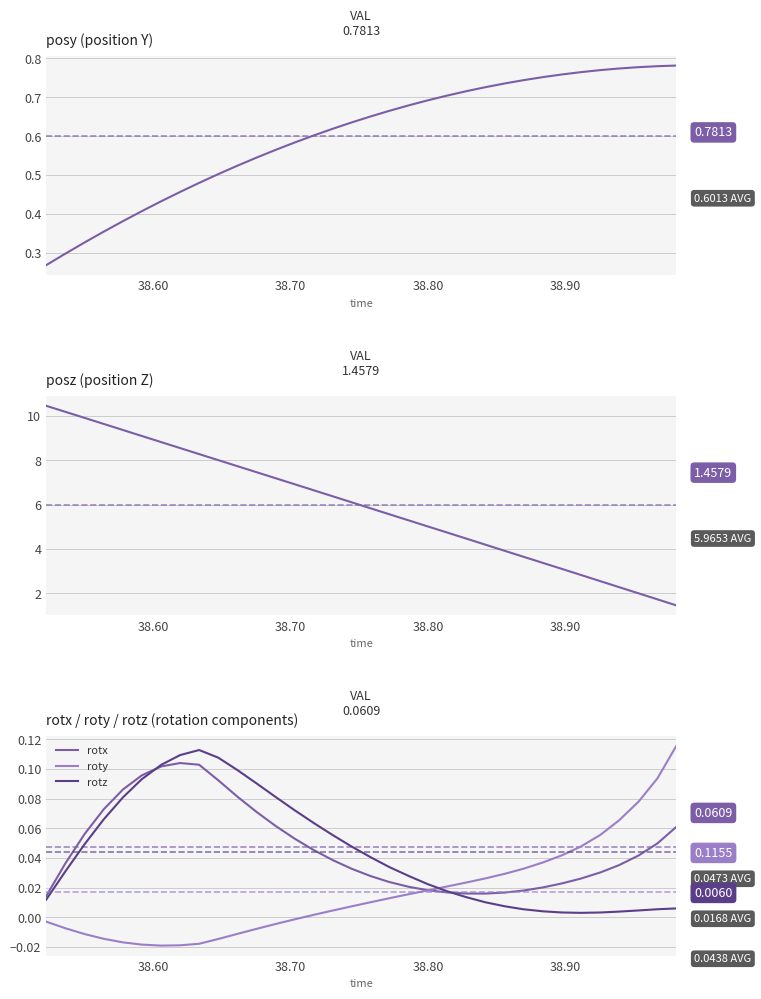

How many times do rotz and roty cross each other?

1